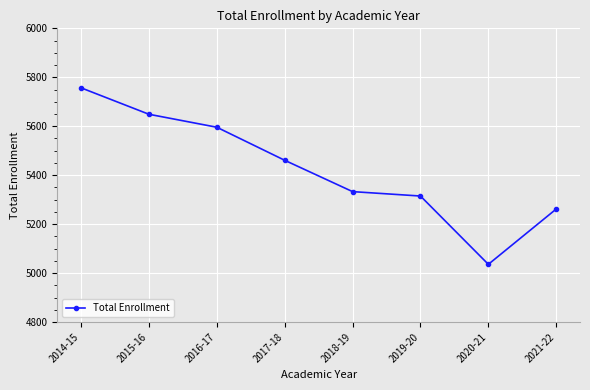

What is the ratio of the value at 2015-16 to the value at 2014-15?

1.0